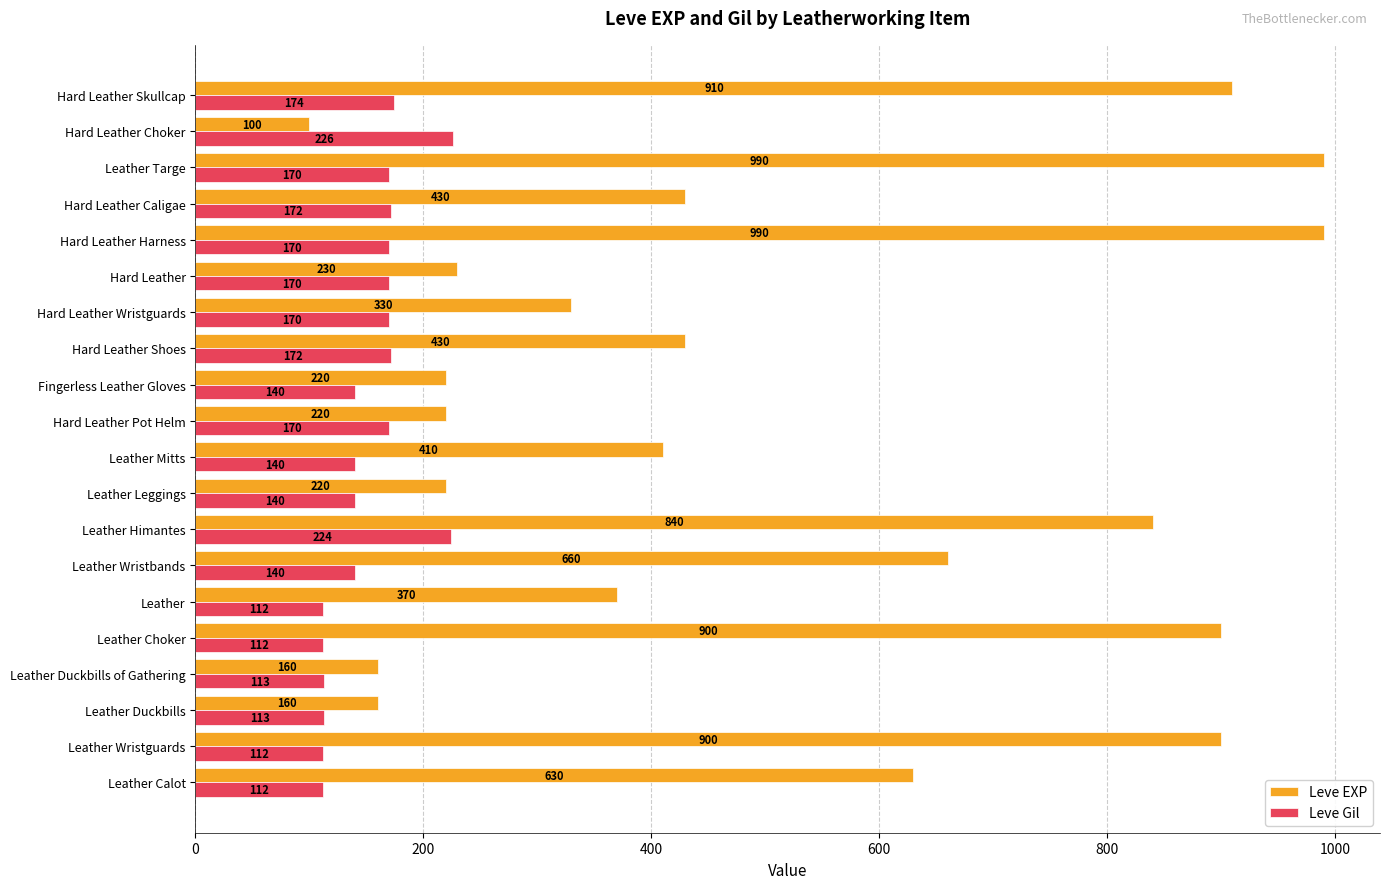

What is the difference between the highest and lowest values at Leather Duckbills?

47